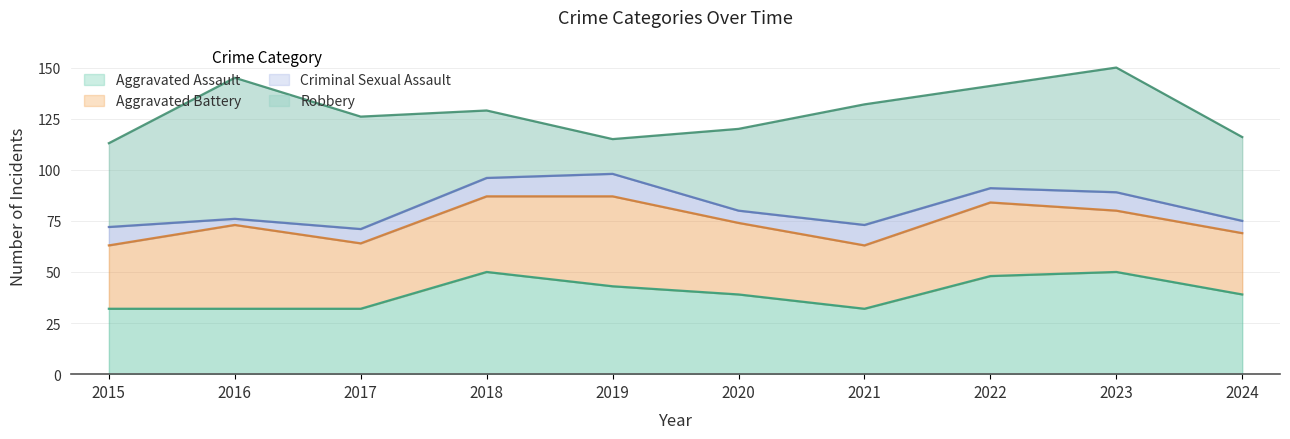

How many data points in Aggravated Assault are less than 39?

4